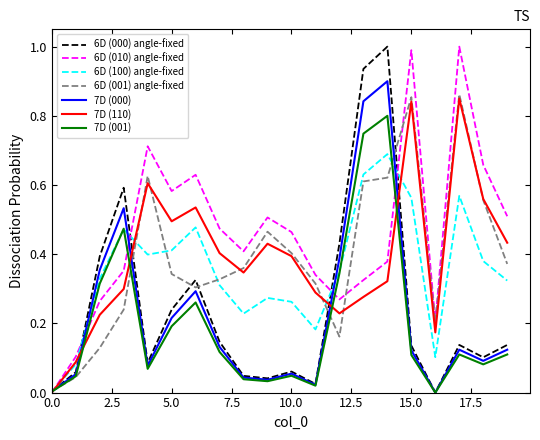

What is the maximum value for 6D (010) angle-fixed?

1.0